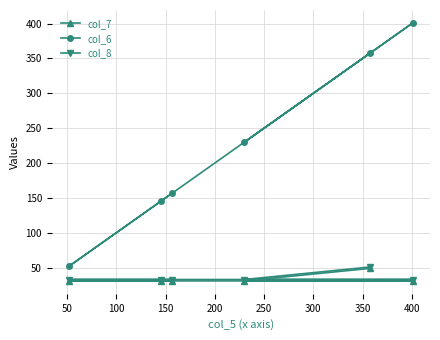

Which series has the largest range (max minus min)?

col_6